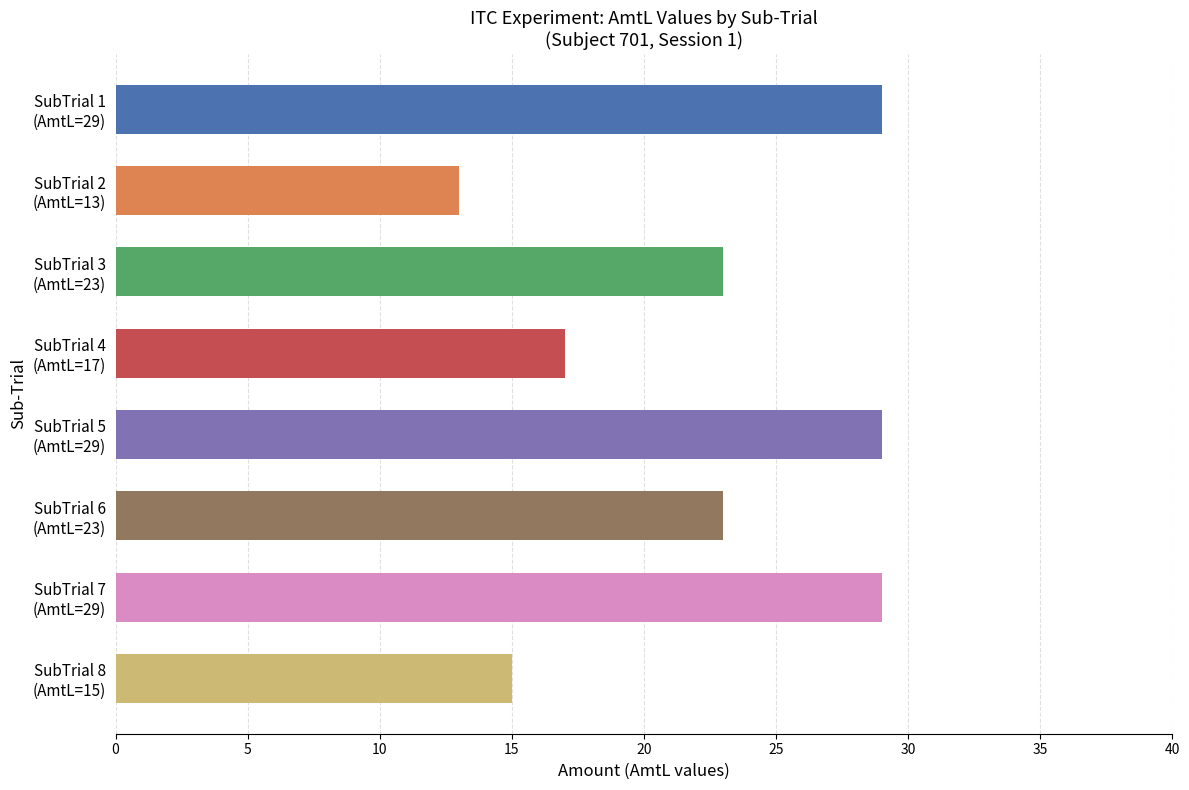

Are the bars grouped side by side (vs. stacked)?

No